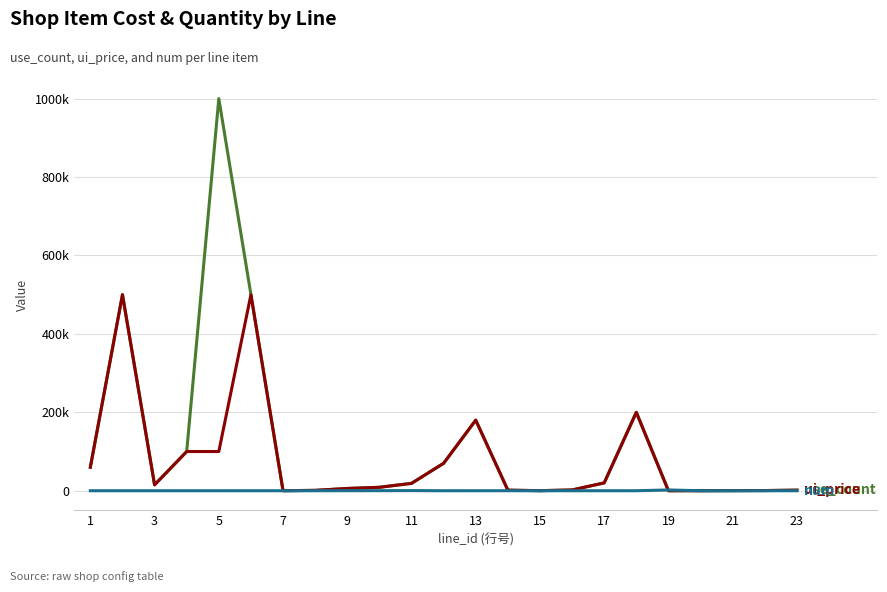

At which category does the chart reach its minimum across all series?

1